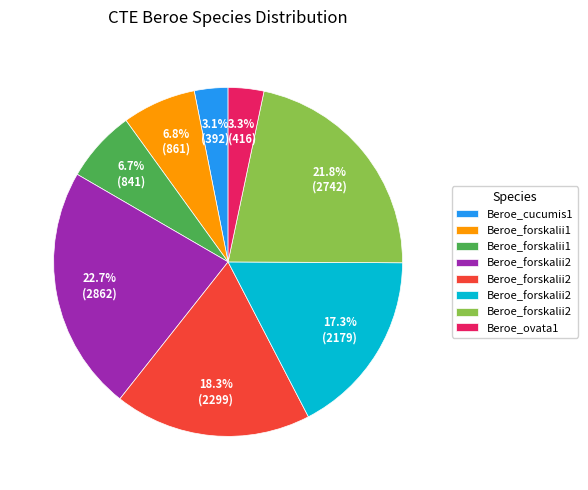

Does any single category account for the majority?

No